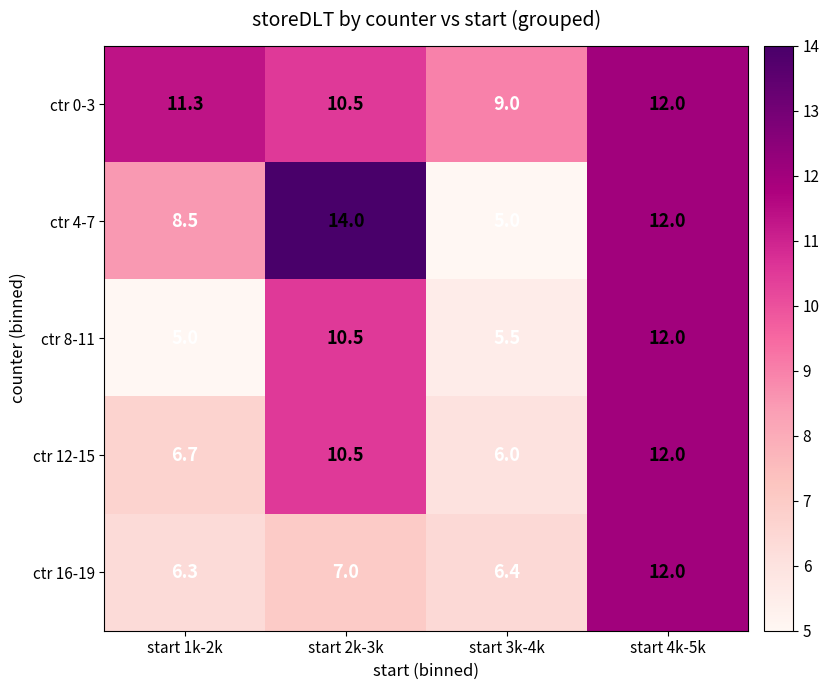

What is the minimum value shown in the chart?

5.0